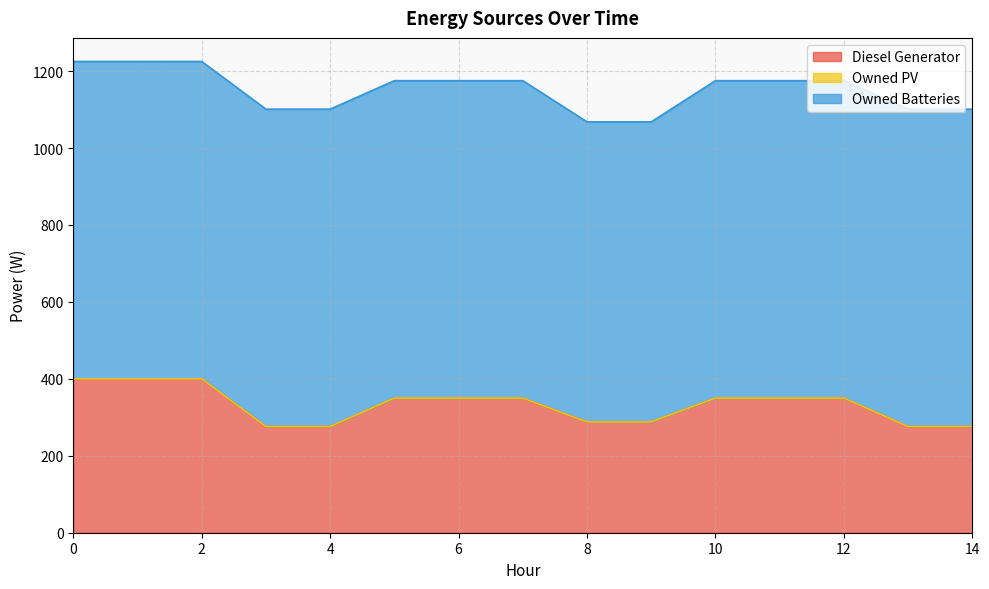

What is the difference between the maximum and second lowest values in the Owned Batteries series?

45